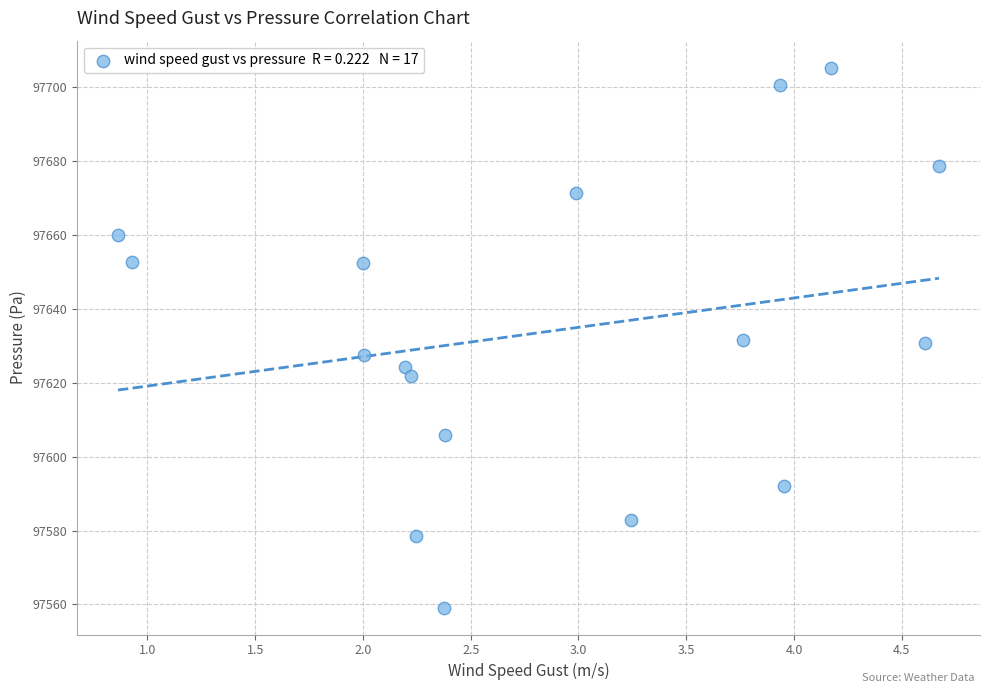

What is the range of X values (max minus min)?

3.8